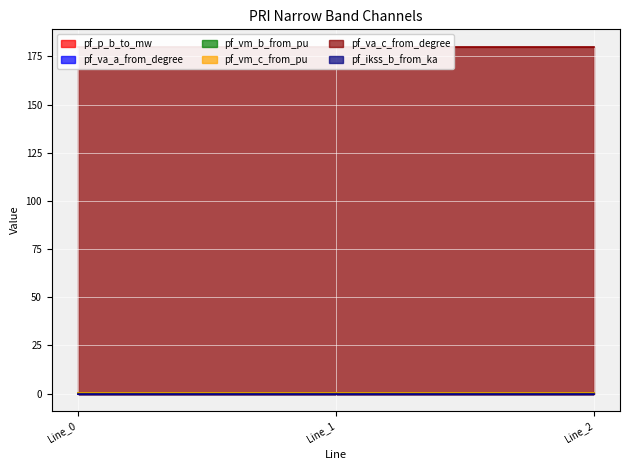

What is the total value across all series at Line_1?

181.1